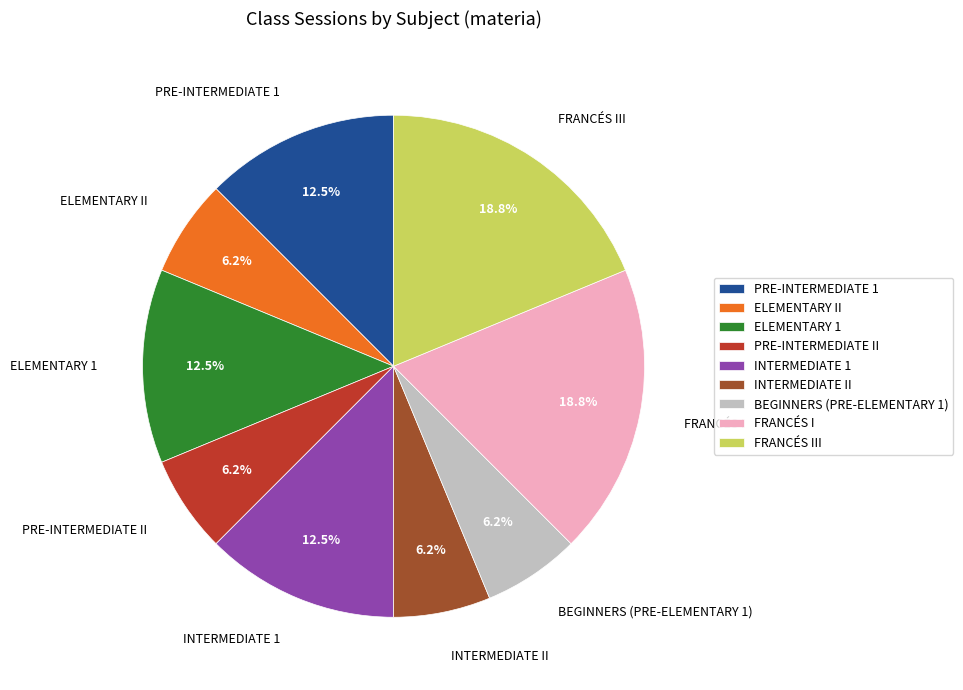

Is there any slice that represents more than half of the pie?

No